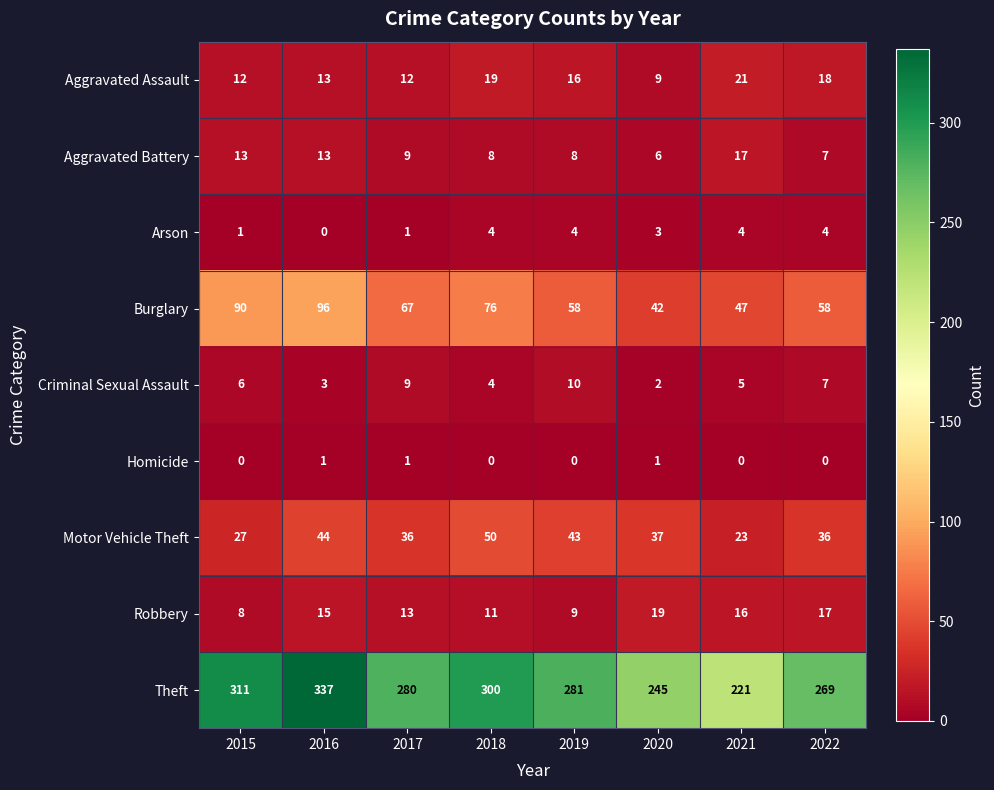

Is the value of Theft at 2018 greater than the value of Criminal Sexual Assault at 2015?

Yes